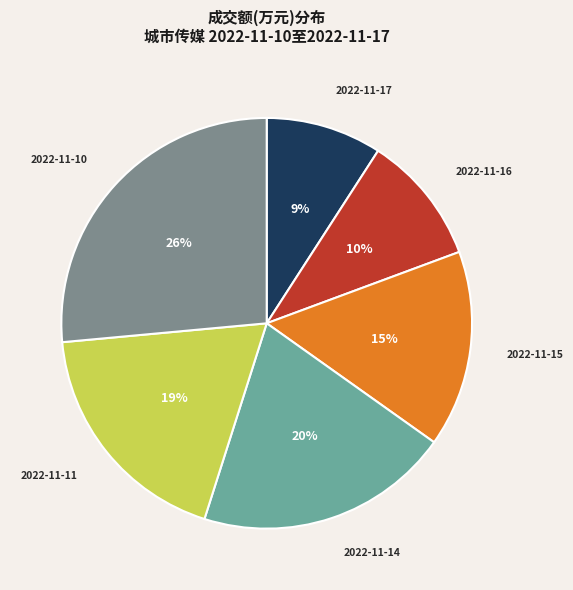

How many segments does this pie chart have?

6